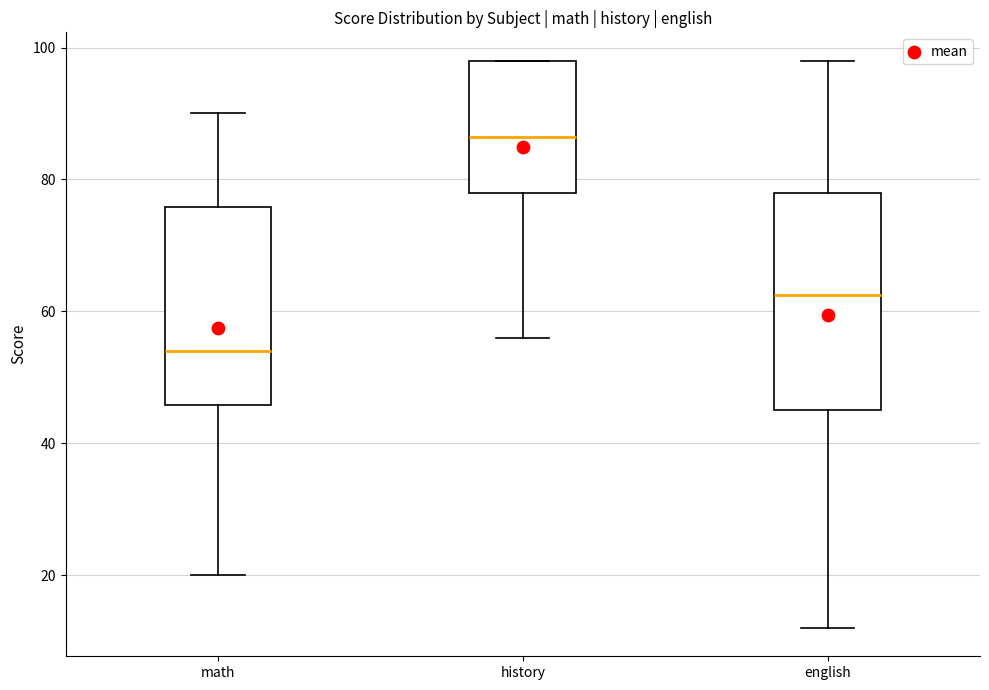

Which box's median line is the highest?

history